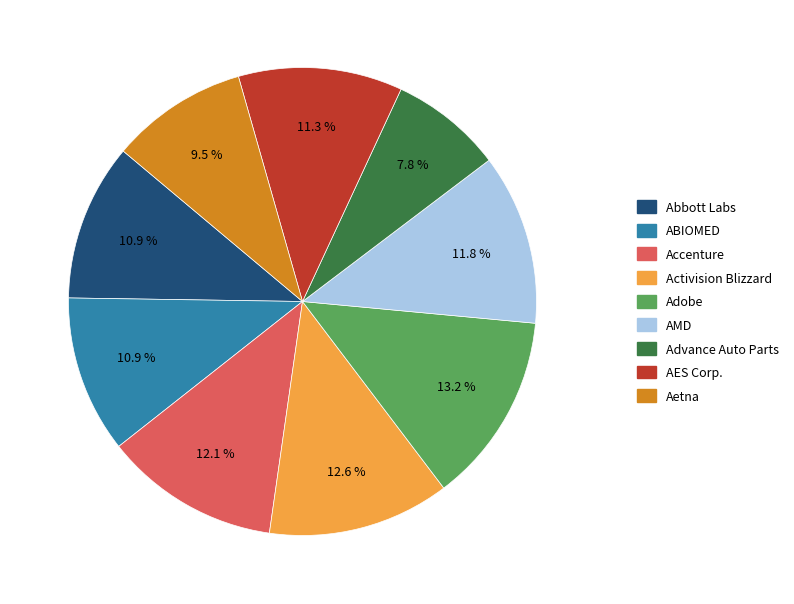

To the nearest percent, what is the combined percentage of Activision Blizzard and Adobe?

26%